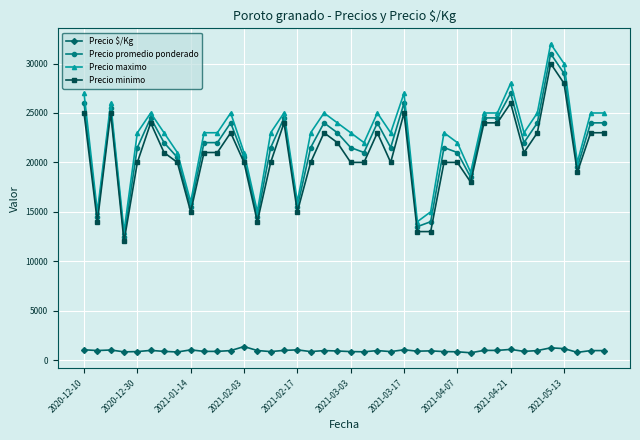

How many lines are shown in the chart?

4